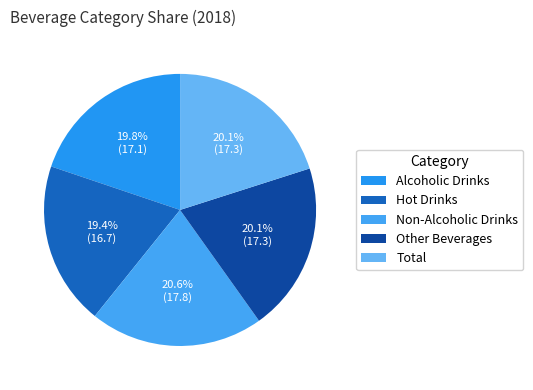

Count the number of slices in the pie.

5